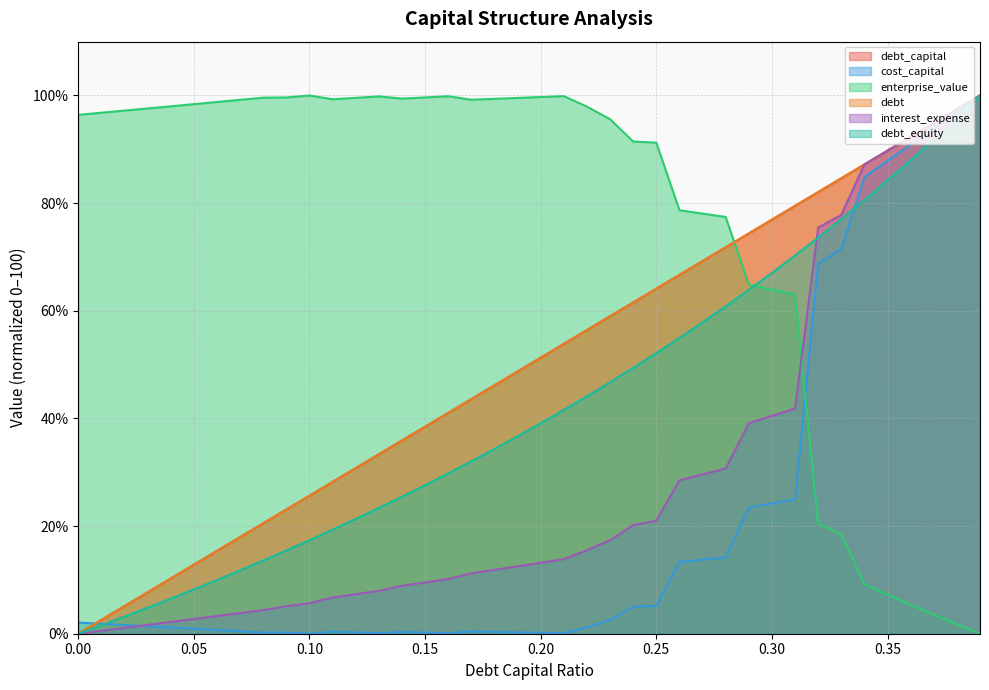

Rank the series by their maximum value, from lowest to highest.

debt_capital, cost_capital, enterprise_value, debt, interest_expense, debt_equity